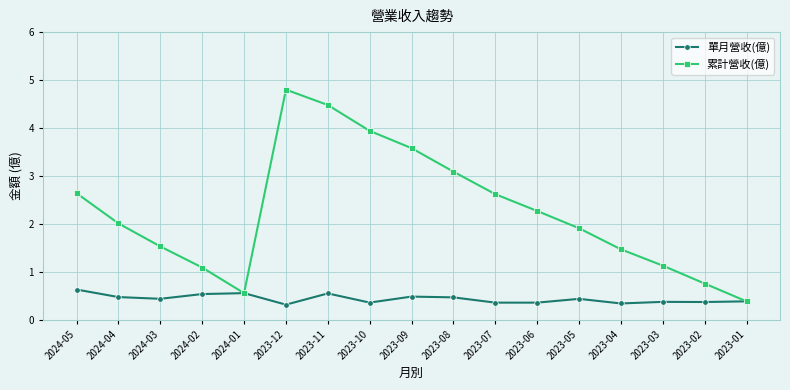

Is it true that 累計營收(億) equals 3.1 at 2023-08?

True